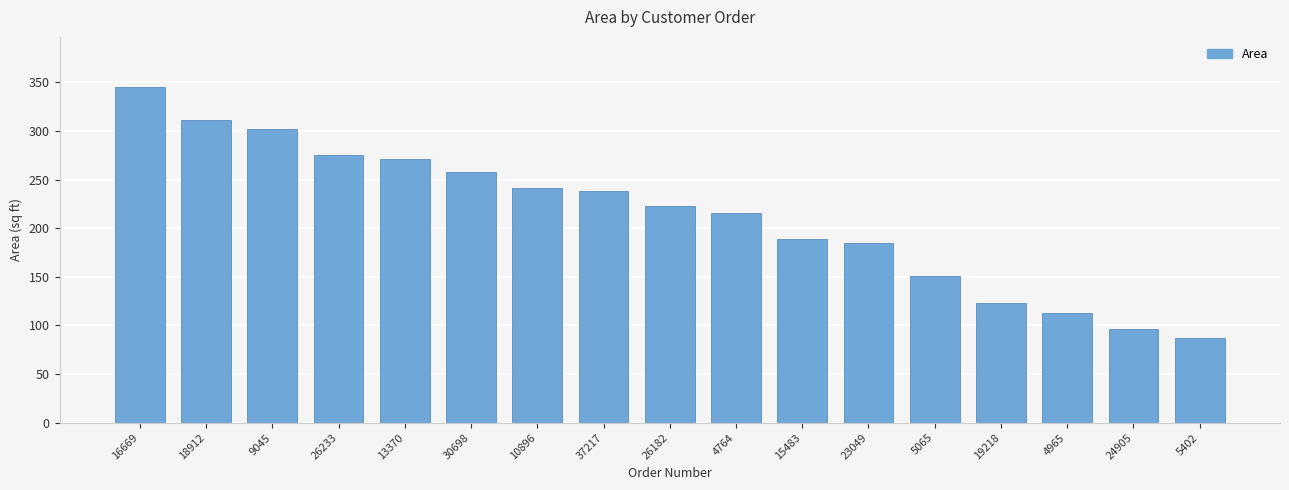

What is the sum of all values?

3624